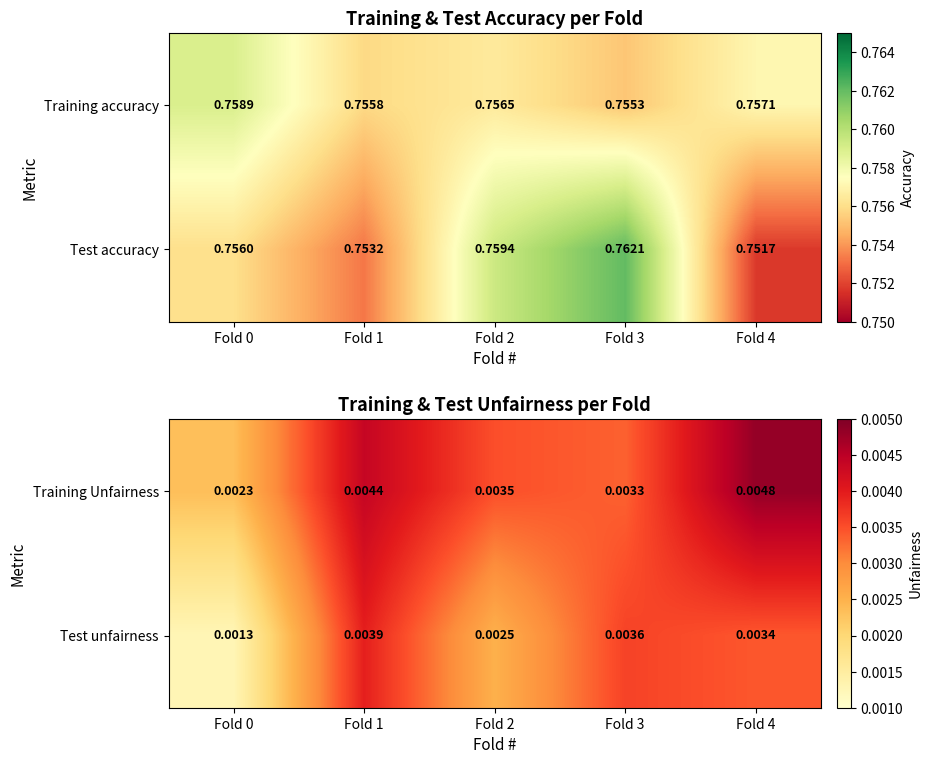

Which series has the widest spread of values?

Test unfairness